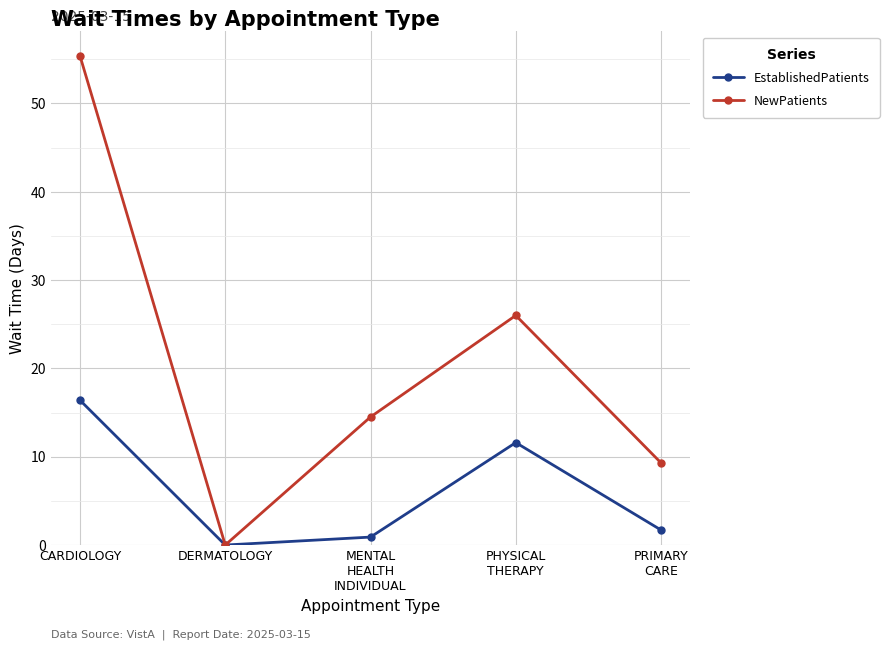

Which series changed the most between DERMATOLOGY and PRIMARY
CARE?

NewPatients